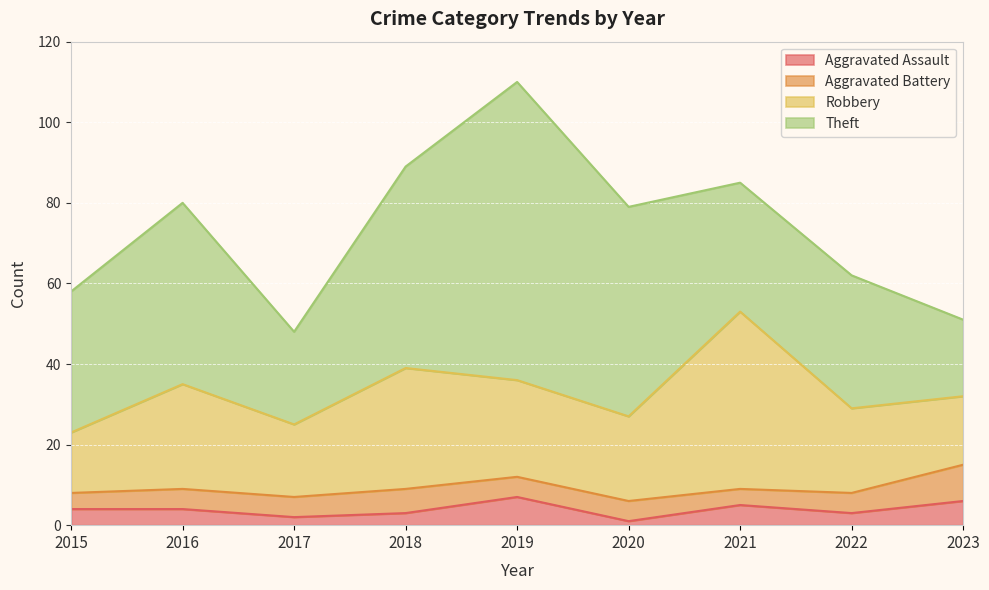

At how many categories does at least one series exceed 25?

7